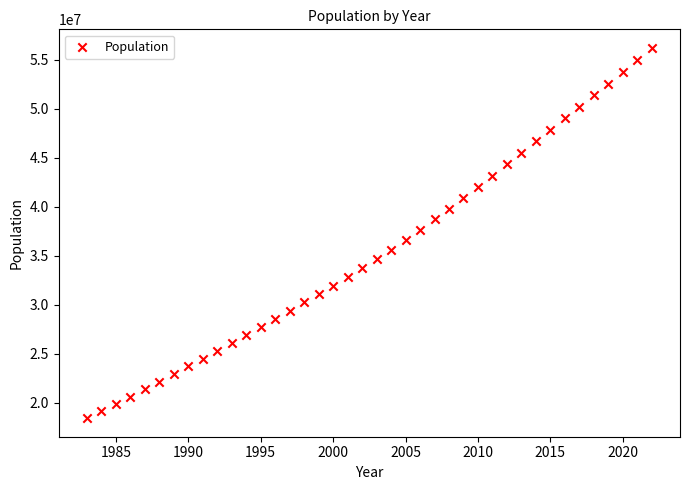

What is the range of X values (max minus min)?

39